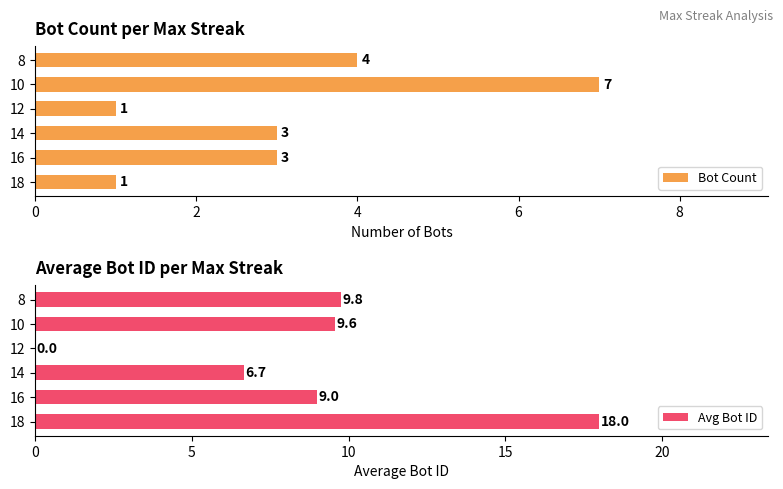

Reading left to right, what are all the values shown in this chart?

Bot Count: 0=1.0	2=3.0	4=3.0	6=1.0	8=7.0	10=4.0
Avg Bot ID: 0=18.0	2=9.0	4=6.7	6=0.0	8=9.6	10=9.8